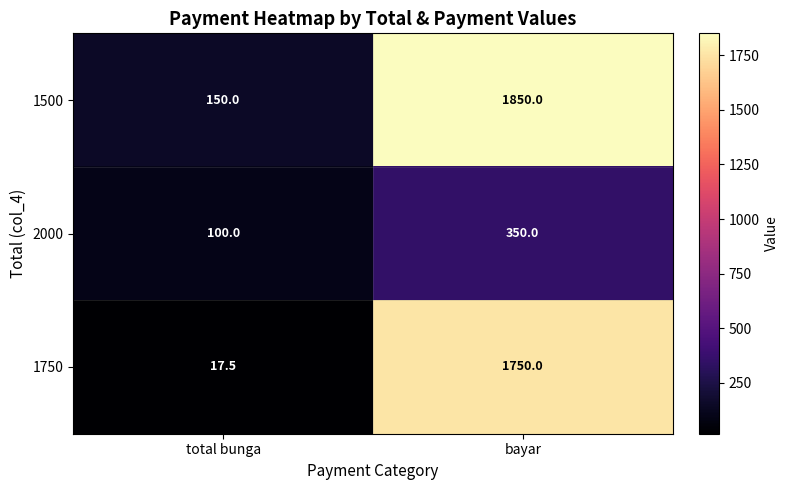

What is the difference between the highest and lowest values at total bunga?

132.5